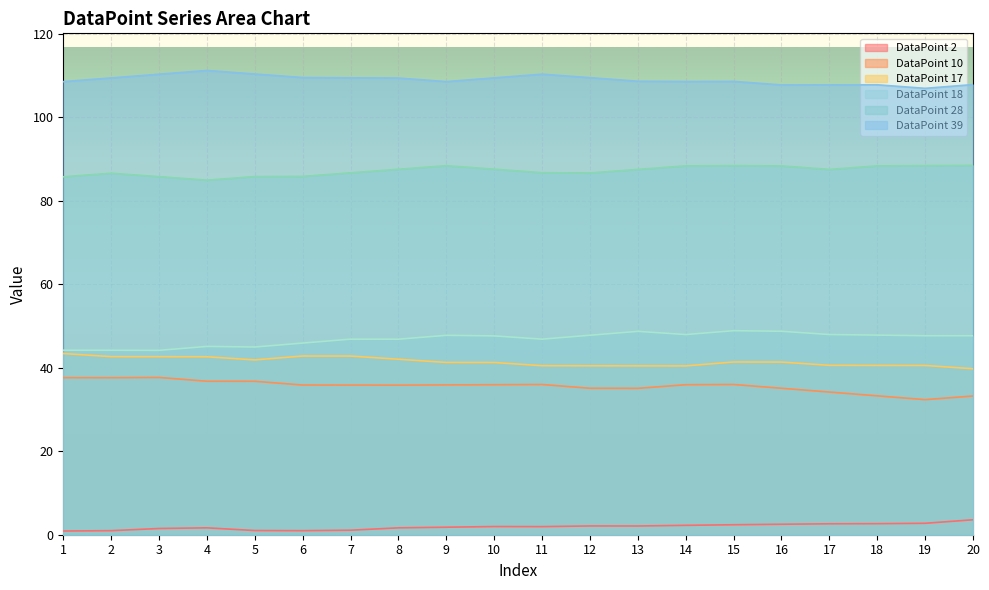

True or false: DataPoint 2 and DataPoint 10 cross at least once.

False